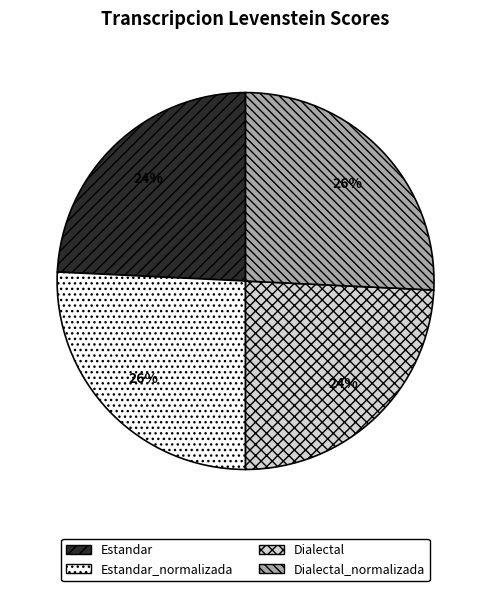

To the nearest percent, what is the difference between the largest and smallest slice percentages?

2%